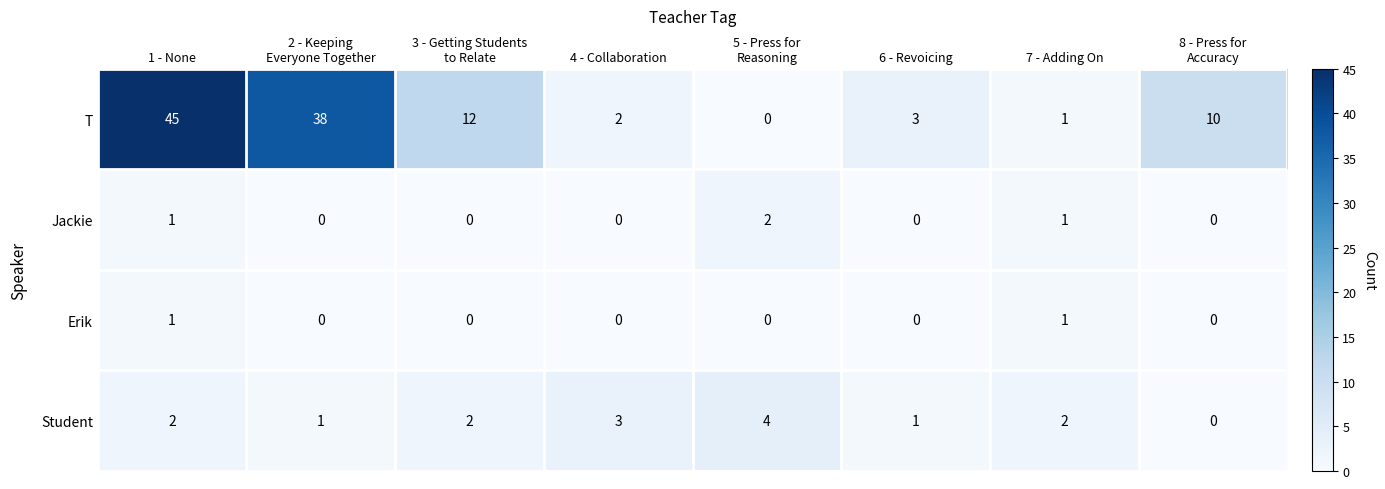

The T series shows 0 at 7 - Adding On. True or false?

False